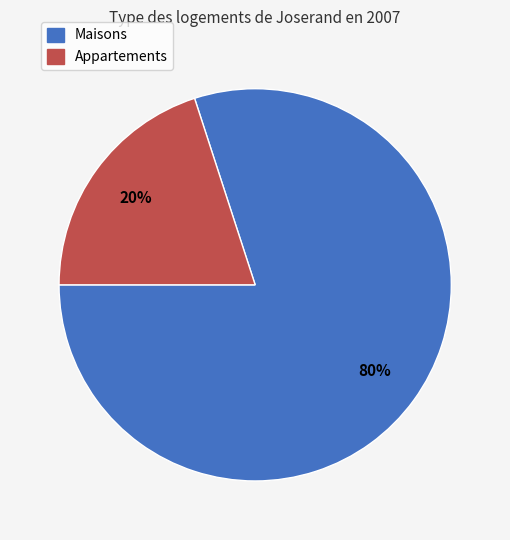

How many slices are in this pie chart?

2